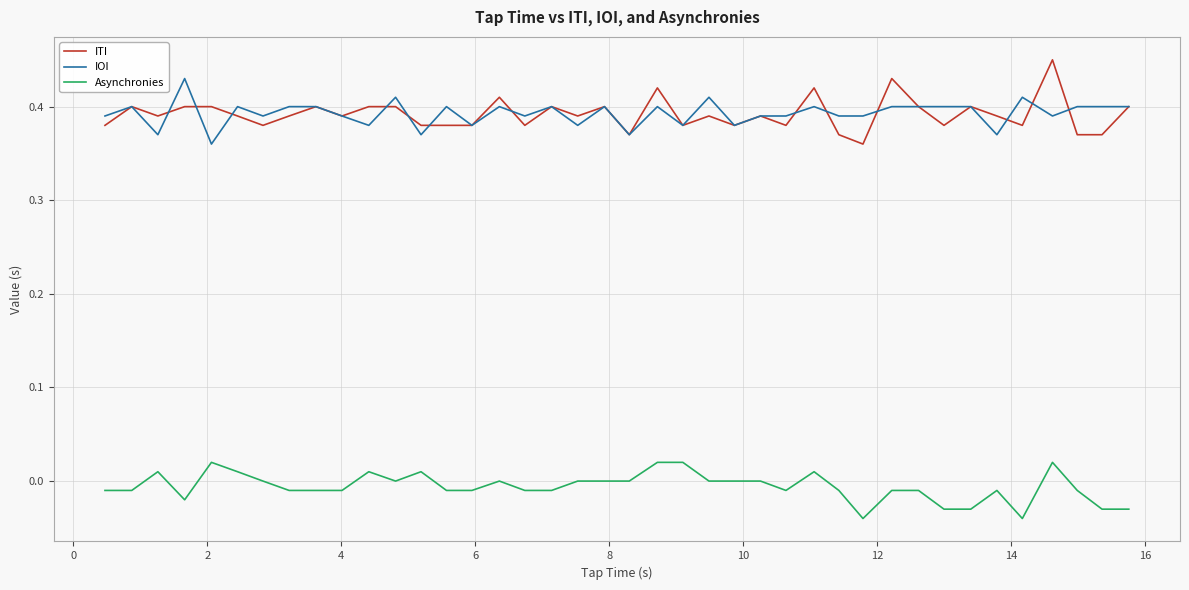

Which series has the largest range (max minus min)?

ITI